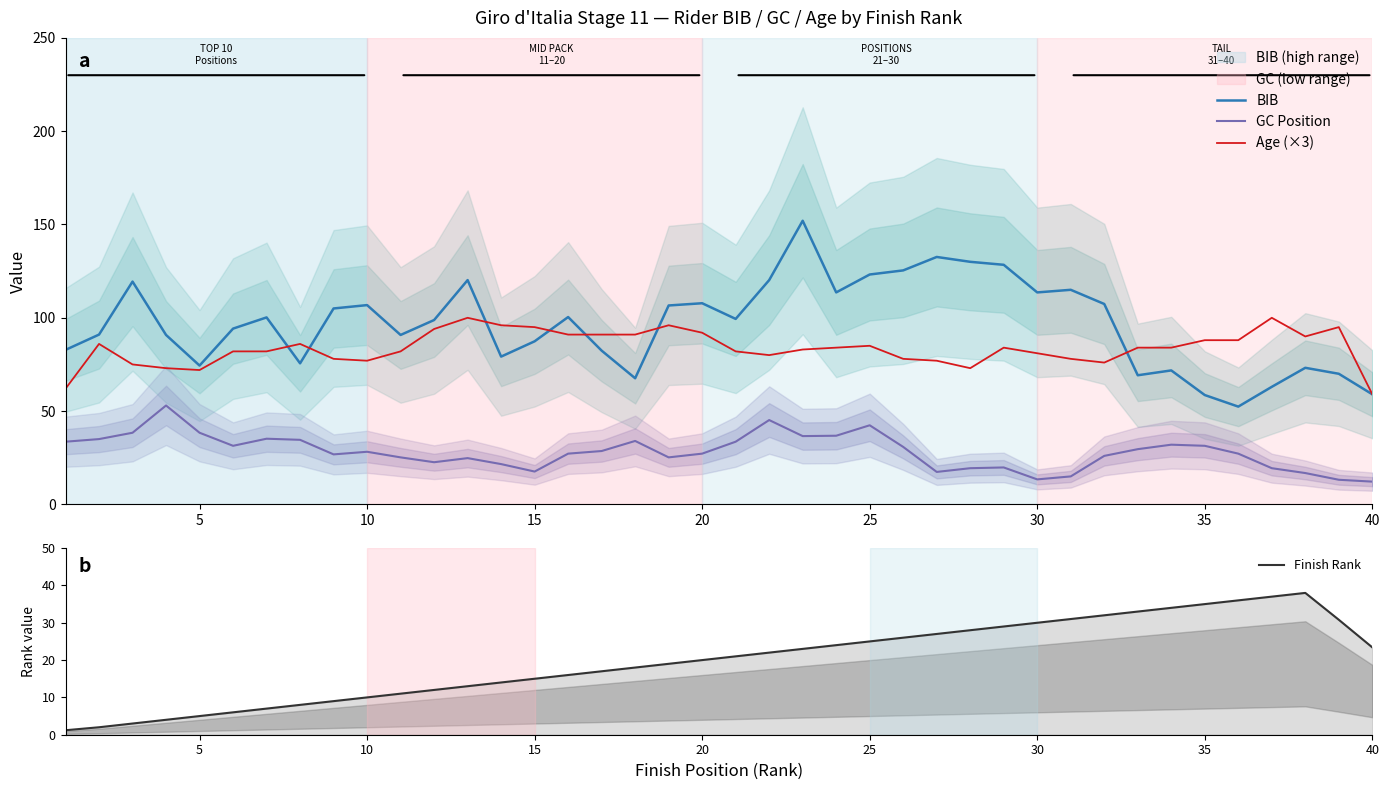

List the series in order of their peak value, lowest first.

Finish Rank, GC Position, Age (×3), BIB